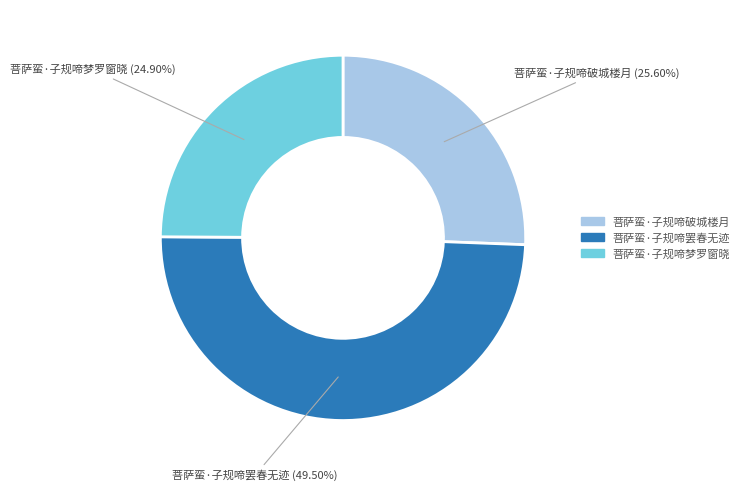

Count the number of slices in the pie.

3